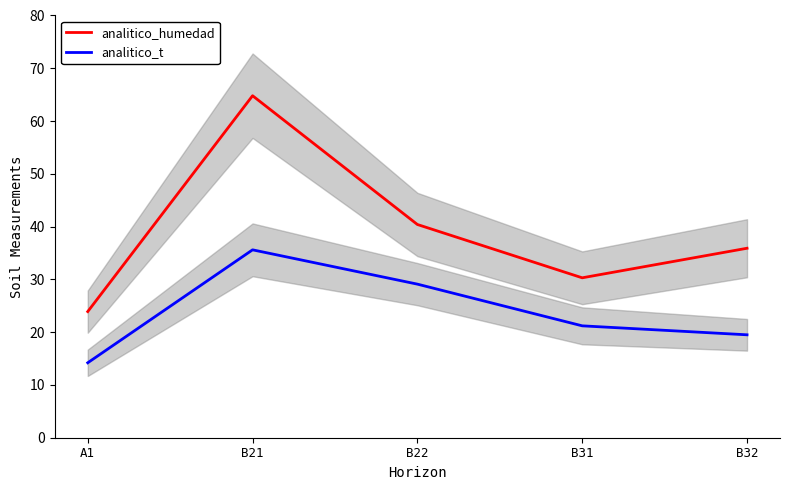

True or false: analitico_humedad and analitico_t intersect in this chart.

False